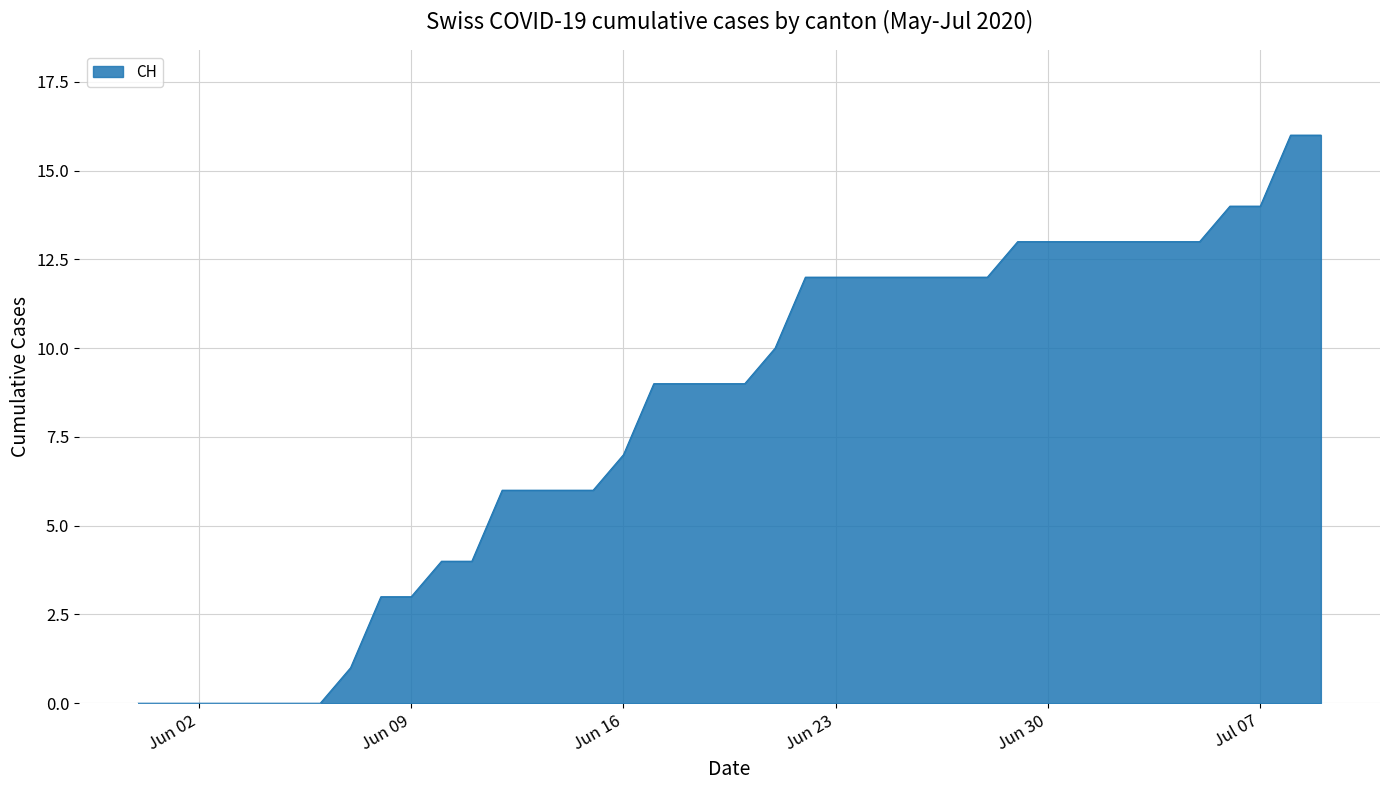

What is the difference between the maximum and minimum values?

16